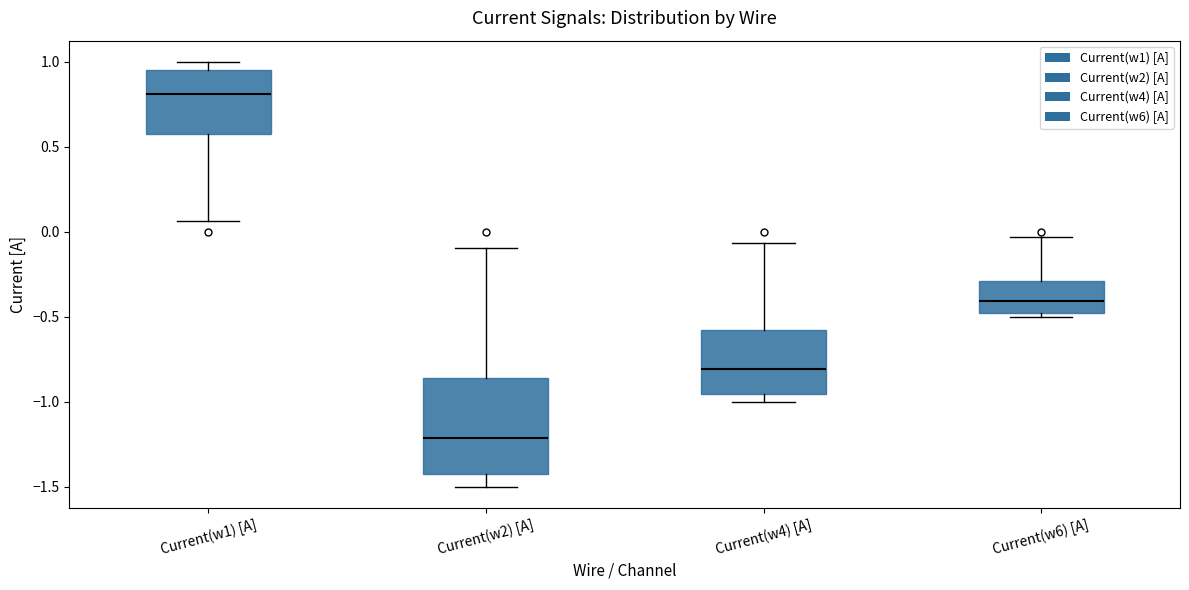

Reading left to right, read every box against the y-axis: the position of its median line, the range the box covers, and the ends of its whiskers. The values are not printed on the chart, so give them approximately, as read against the axis.

Current(w1) [A]: median 0.80, box 0.55 to 0.95, whiskers 0.05 to 1.00
Current(w2) [A]: median -1.20, box -1.40 to -0.85, whiskers -1.50 to -0.10
Current(w4) [A]: median -0.80, box -0.95 to -0.60, whiskers -1.00 to -0.05
Current(w6) [A]: median -0.40, box -0.50 to -0.30, whiskers -0.50 (just below the box's lower edge) to -0.05